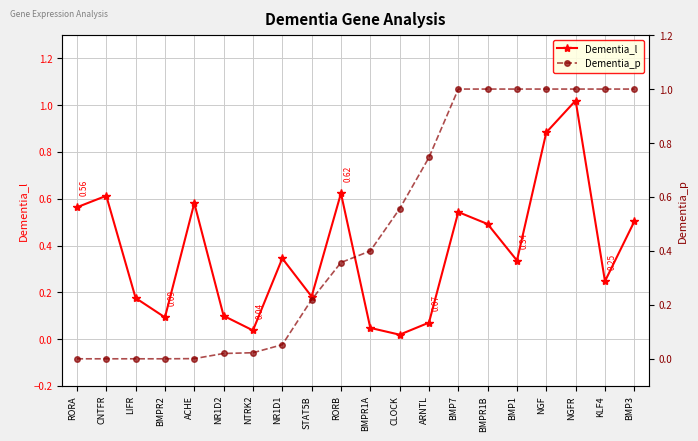

What are all the series names shown in the legend?

Dementia_l, Dementia_p